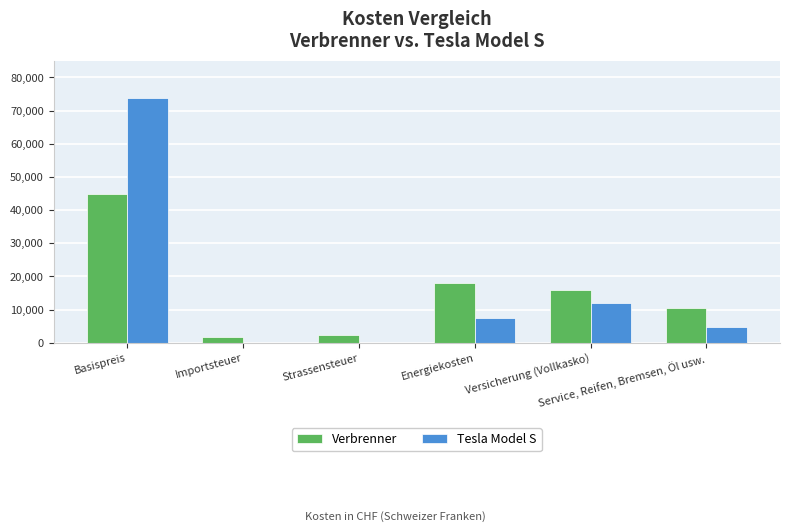

Reading left to right, transcribe all the data shown in this chart.

Verbrenner: Basispreis=45000	Importsteuer=1800	Strassensteuer=2400	Energiekosten=17920	Versicherung (Vollkasko)=16000	Service, Reifen, Bremsen, Öl usw.=10400
Tesla Model S: Basispreis=73900	Importsteuer=0	Strassensteuer=0	Energiekosten=7360	Versicherung (Vollkasko)=12000	Service, Reifen, Bremsen, Öl usw.=4800